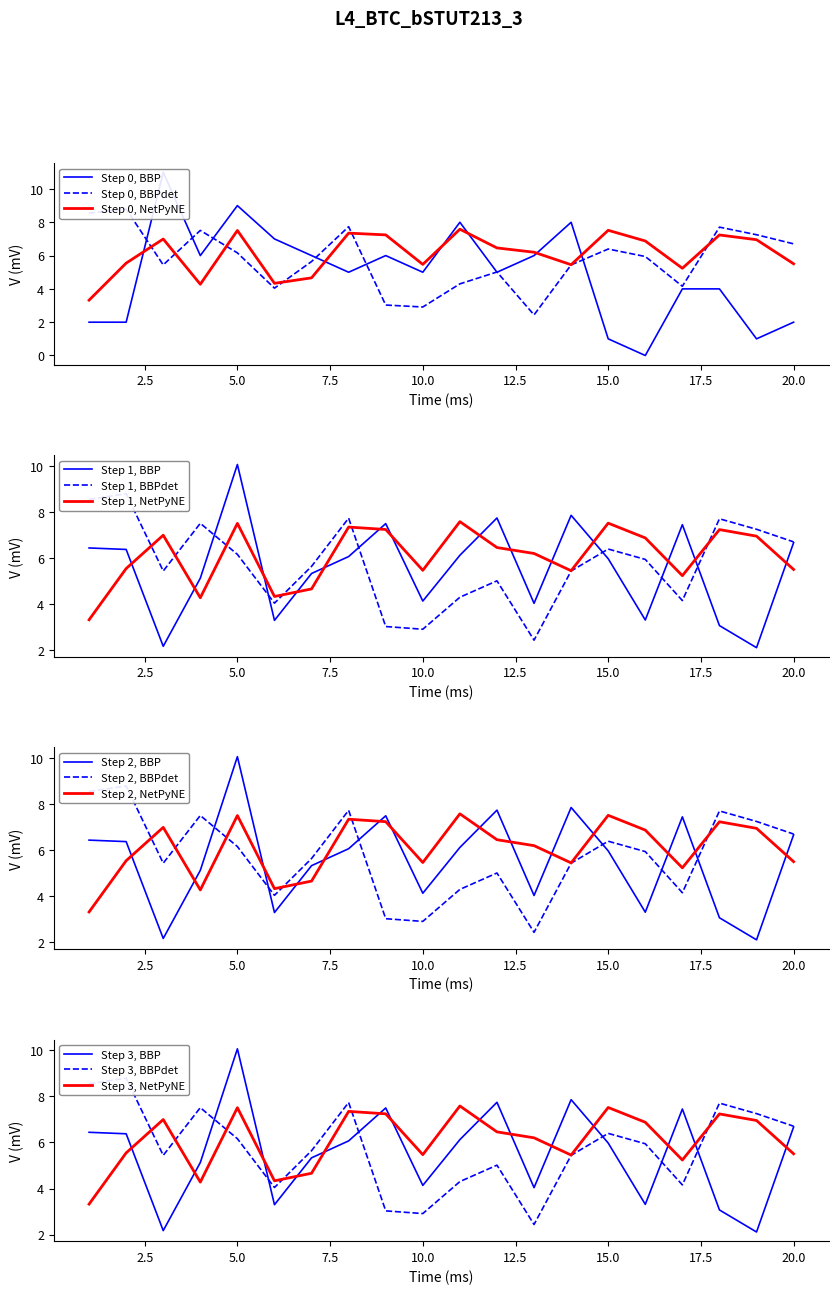

Reading left to right, what are all the values shown in this chart?

x1: 3.3	5.5	7.0	4.3	7.5	4.3	4.7	7.3	7.2	5.5	7.6	6.5	6.2	5.5	7.5	6.9	5.2	7.2	7.0	5.5
x2: 8.5	8.8	5.4	7.5	6.2	4.0	5.6	7.7	3.0	2.9	4.3	5.0	2.4	5.4	6.4	5.9	4.2	7.7	7.3	6.7
x3: 6.4	6.4	2.2	5.1	10.1	3.3	5.3	6.1	7.5	4.1	6.1	7.7	4.0	7.9	6.0	3.3	7.5	3.1	2.1	6.7
FC: 2.0	2.0	11.0	6.0	9.0	7.0	6.0	5.0	6.0	5.0	8.0	5.0	6.0	8.0	1.0	0.0	4.0	4.0	1.0	2.0